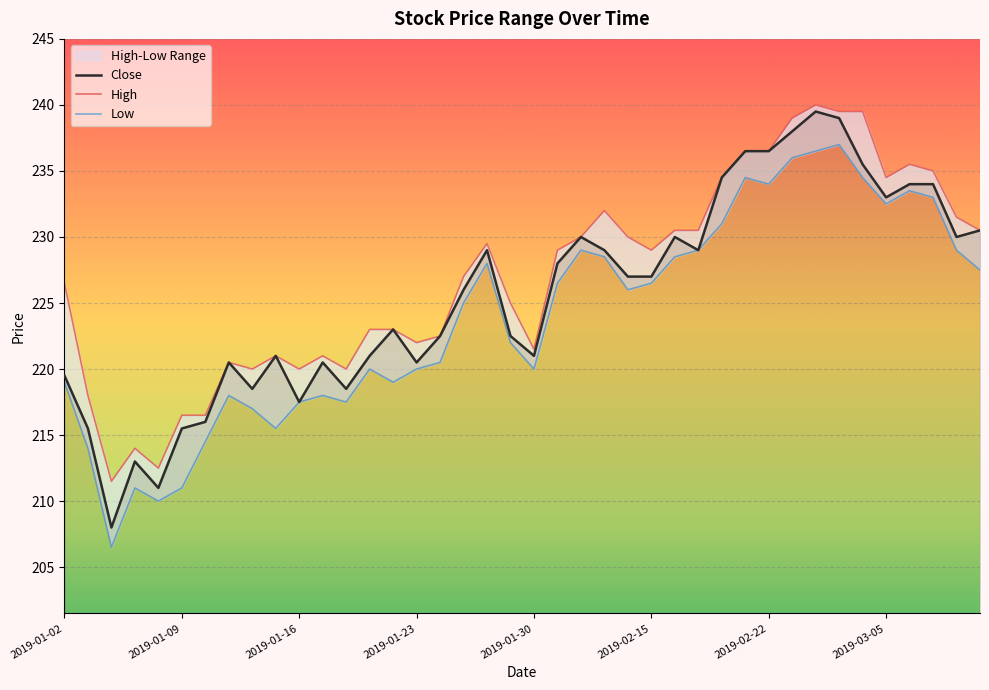

What is the sum of the Low values at 2019-01-07 and 2019-01-28?

439.0